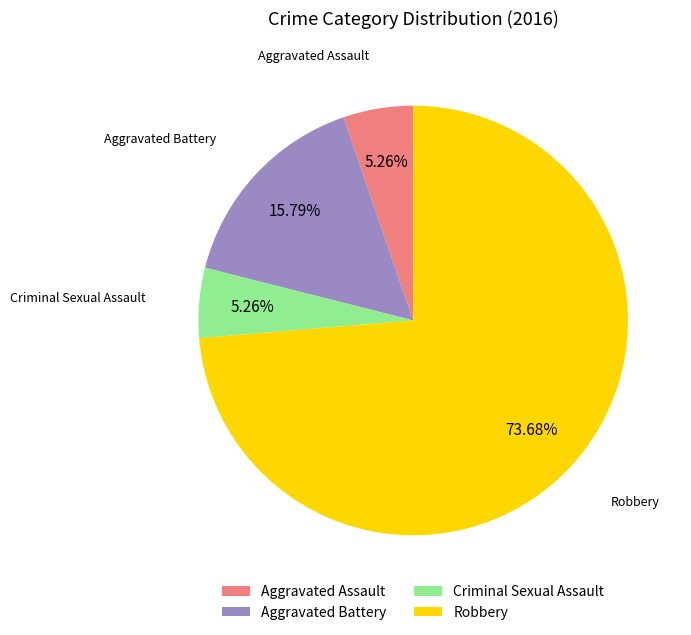

To the nearest percent, what portion does Robbery represent?

74%